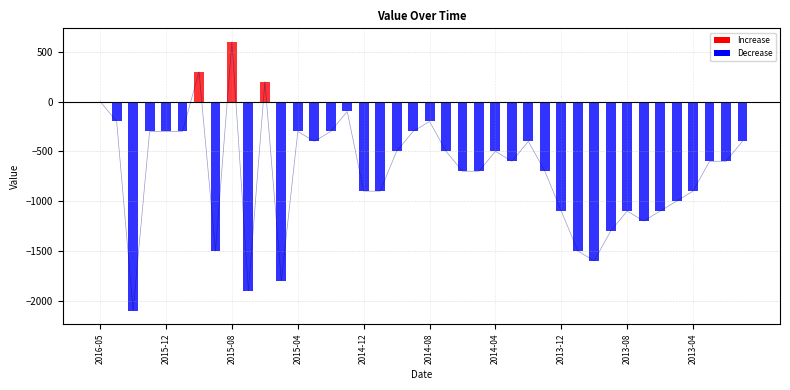

What is the average value?

-692